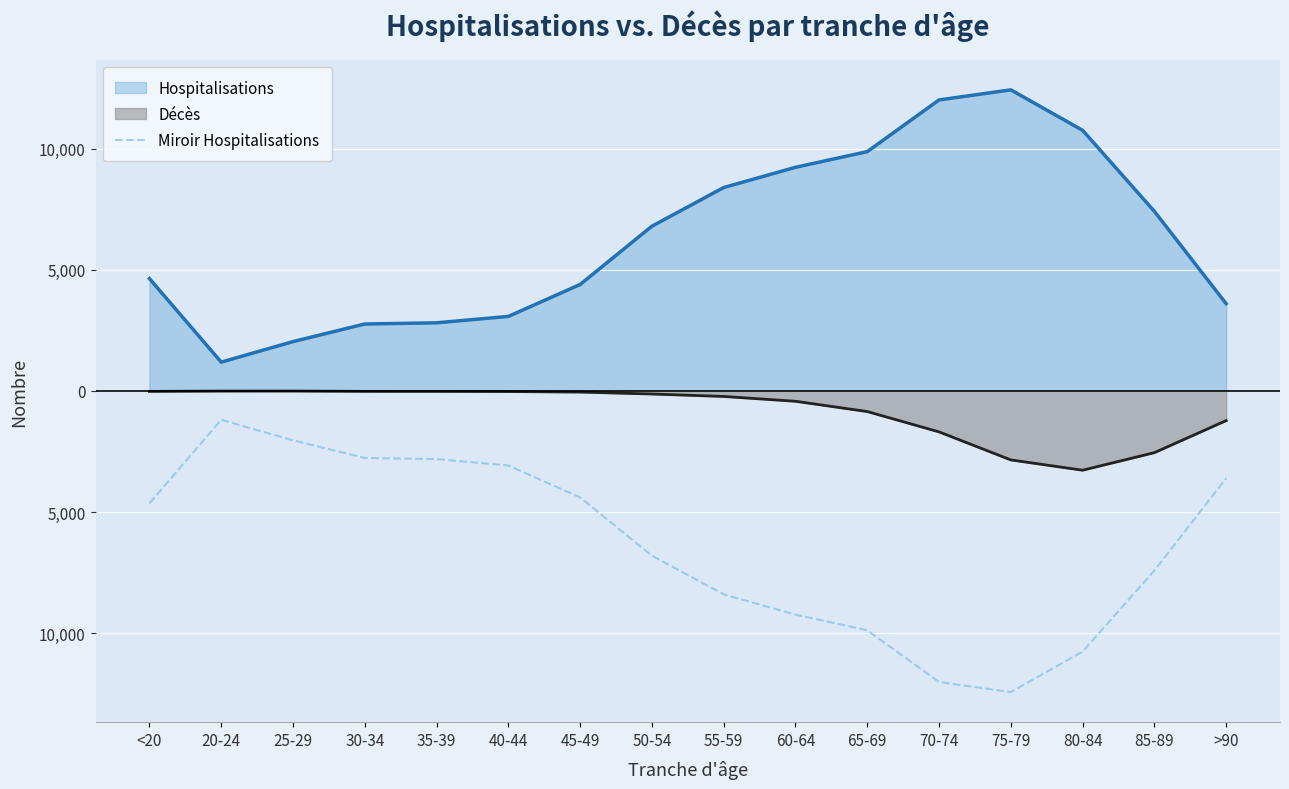

Which label corresponds to the smallest value in the chart?

75-79